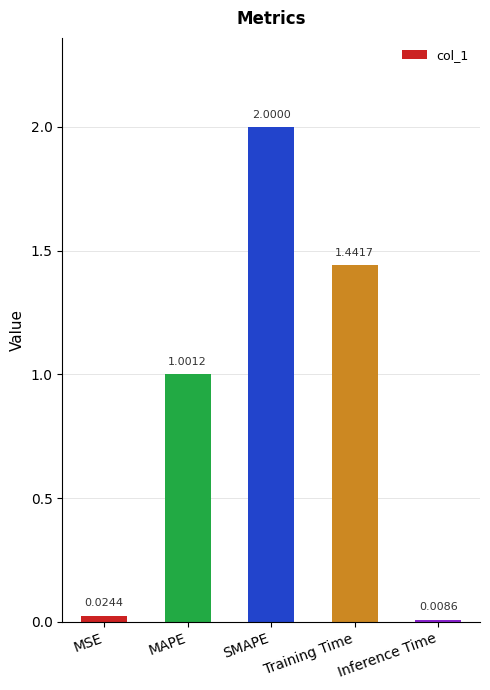

What is the label of the 5th bar from the right?

MSE